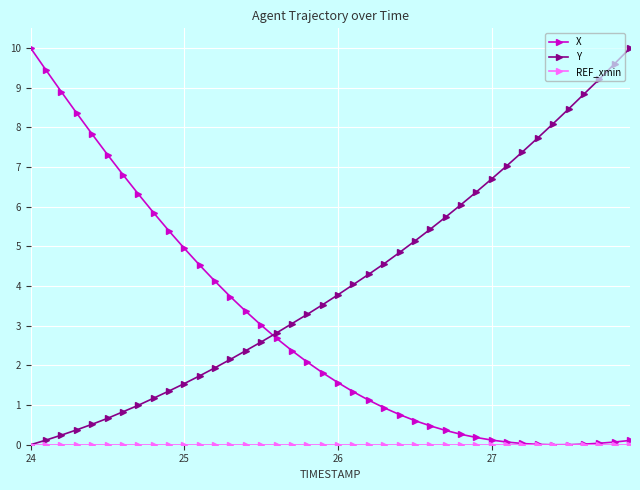

What is the greatest value displayed?

10.0